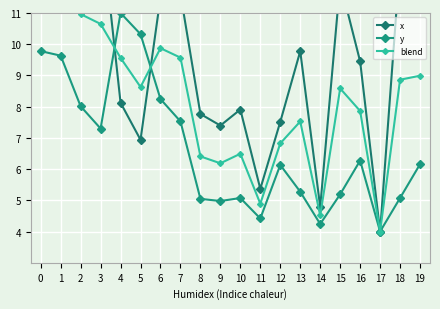

Read the x value at 2.

13.9